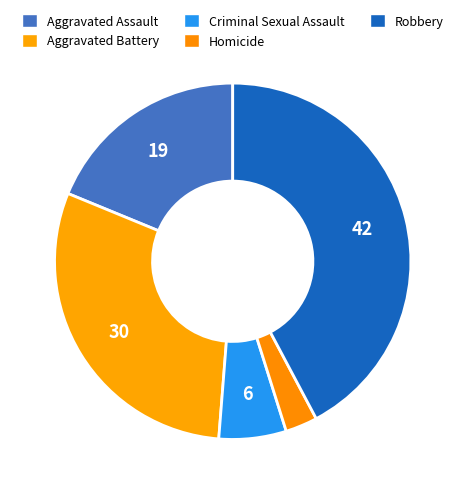

Is it true that Robbery is 42% of the pie?

True